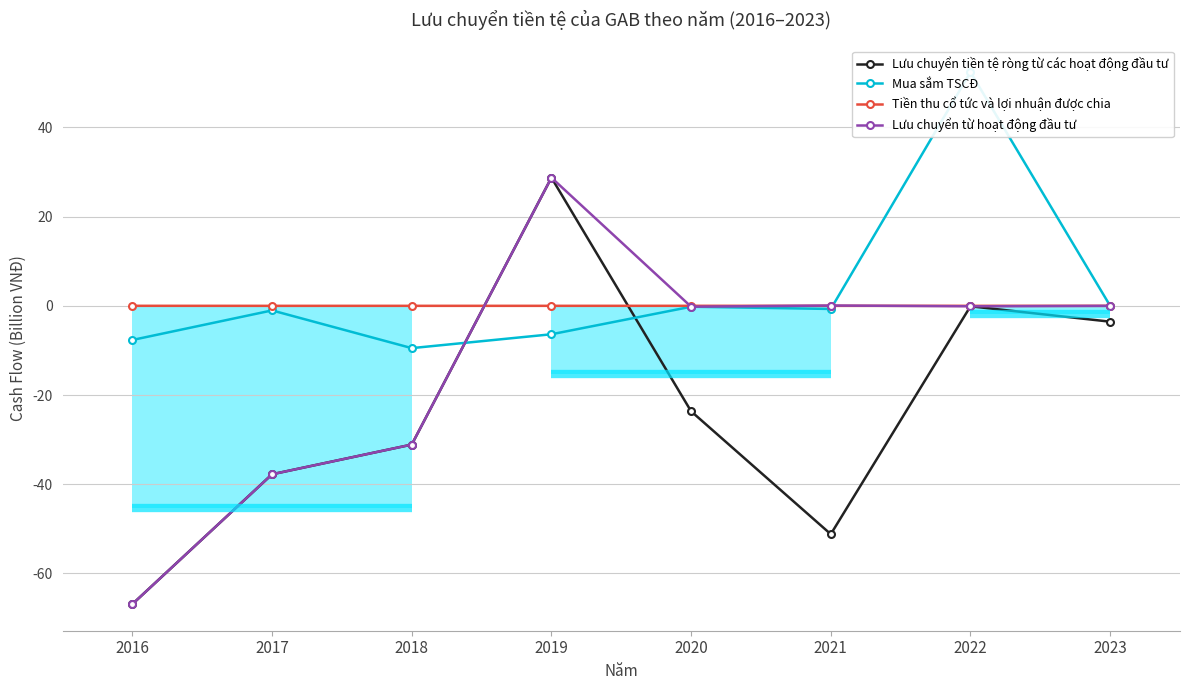

What is the spread (max minus min) of values at 2022?

52.5